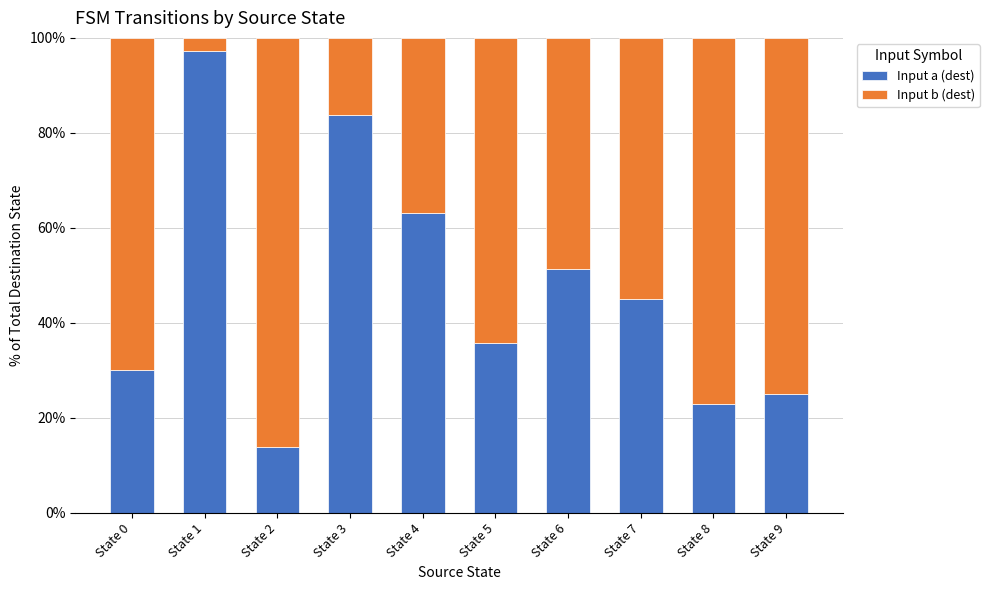

Is it true that Input a (dest) equals 45.1 at State 7?

True